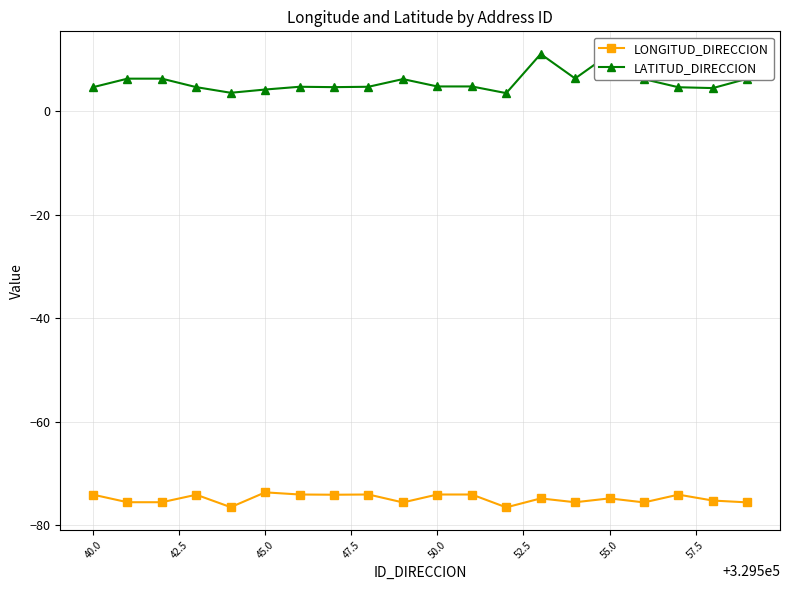

Which series has the largest total across all categories?

LATITUD_DIRECCION